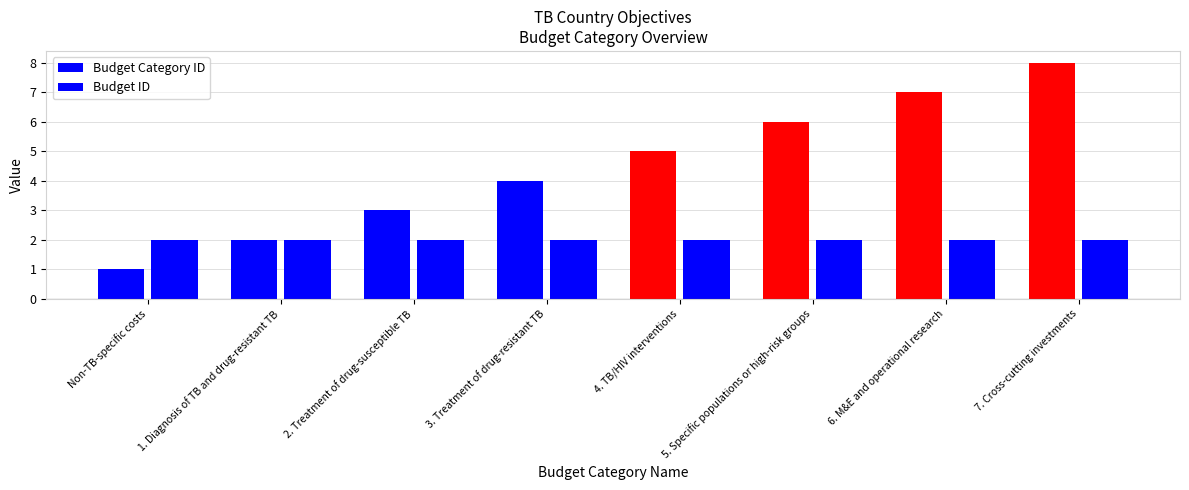

How many data points in Budget Category ID are less than 5?

4